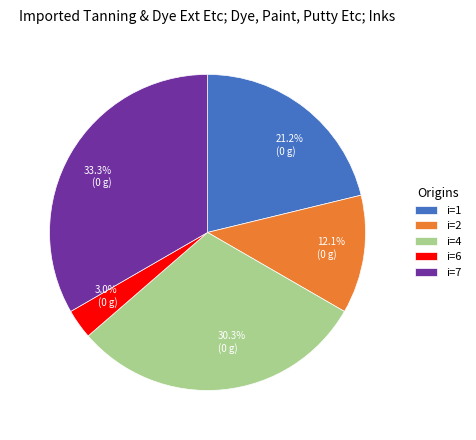

What is the largest slice in the pie chart?

i=7